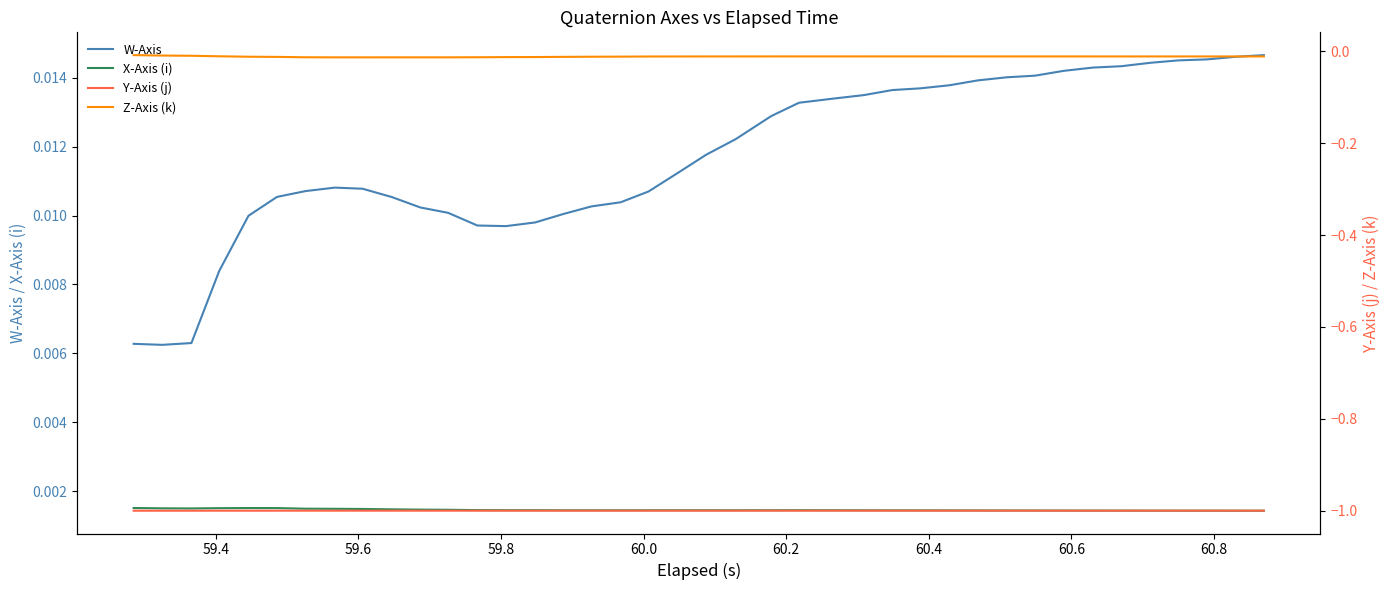

Reading left to right, what are all the values shown in this chart?

W-Axis: 0.0	0.0	0.0	0.0	0.0	0.0	0.0	0.0	0.0	0.0	0.0	0.0	0.0	0.0	0.0	0.0	0.0	0.0	0.0	0.0	0.0	0.0	0.0	0.0	0.0	0.0	0.0	0.0	0.0	0.0	0.0	0.0	0.0	0.0	0.0	0.0	0.0	0.0	0.0	0.0
X-Axis (i): 0.0	0.0	0.0	0.0	0.0	0.0	0.0	0.0	0.0	0.0	0.0	0.0	0.0	0.0	0.0	0.0	0.0	0.0	0.0	0.0	0.0	0.0	0.0	0.0	0.0	0.0	0.0	0.0	0.0	0.0	0.0	0.0	0.0	0.0	0.0	0.0	0.0	0.0	0.0	0.0
Y-Axis (j): -1.0	-1.0	-1.0	-1.0	-1.0	-1.0	-1.0	-1.0	-1.0	-1.0	-1.0	-1.0	-1.0	-1.0	-1.0	-1.0	-1.0	-1.0	-1.0	-1.0	-1.0	-1.0	-1.0	-1.0	-1.0	-1.0	-1.0	-1.0	-1.0	-1.0	-1.0	-1.0	-1.0	-1.0	-1.0	-1.0	-1.0	-1.0	-1.0	-1.0
Z-Axis (k): -0.0	-0.0	-0.0	-0.0	-0.0	-0.0	-0.0	-0.0	-0.0	-0.0	-0.0	-0.0	-0.0	-0.0	-0.0	-0.0	-0.0	-0.0	-0.0	-0.0	-0.0	-0.0	-0.0	-0.0	-0.0	-0.0	-0.0	-0.0	-0.0	-0.0	-0.0	-0.0	-0.0	-0.0	-0.0	-0.0	-0.0	-0.0	-0.0	-0.0